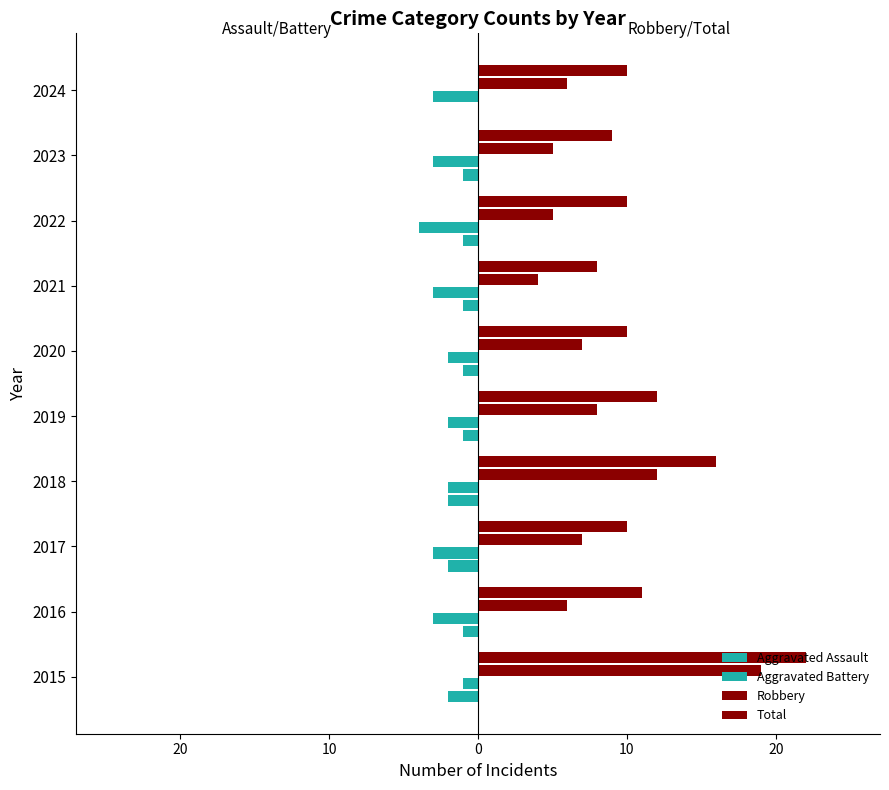

What is the highest value of the Total series?

22